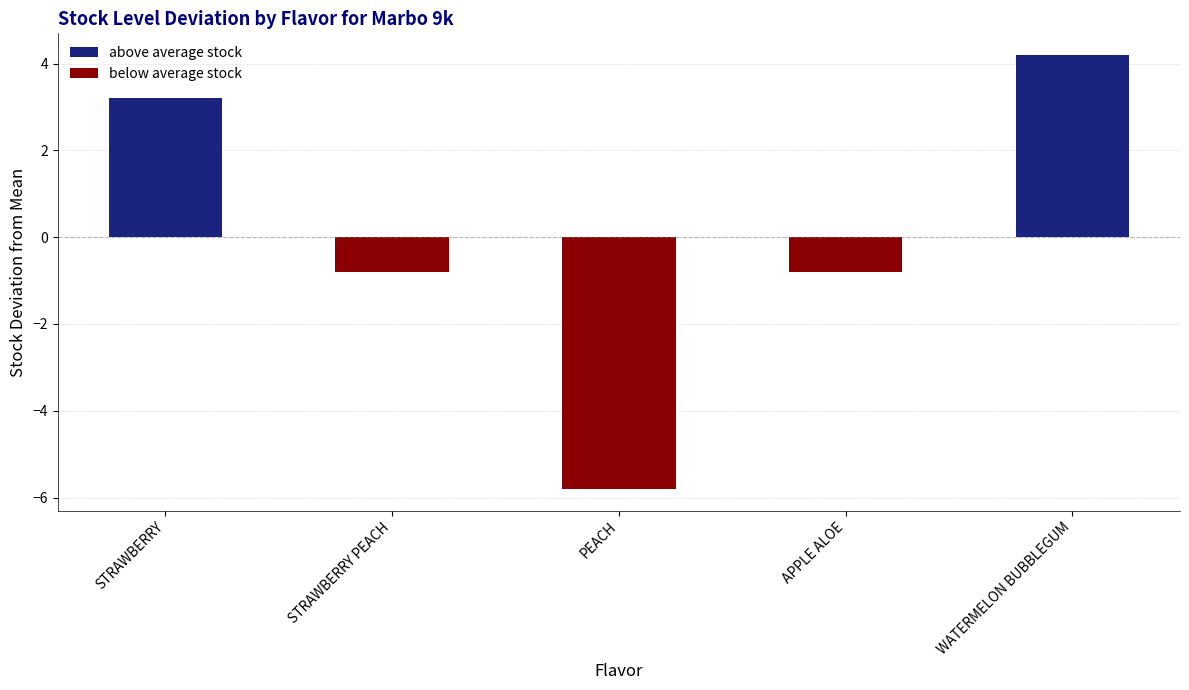

How many values in the below average stock series are below 0?

3